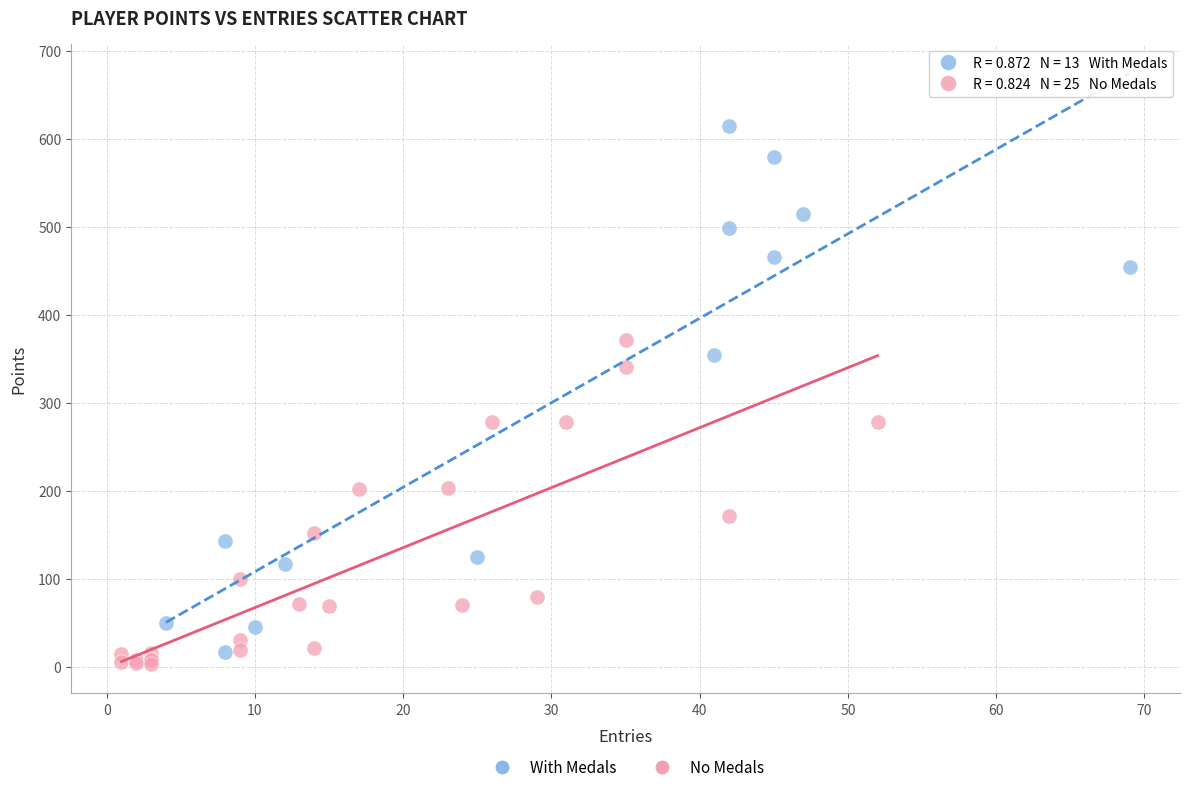

Which series contains the highest Y value?

With Medals